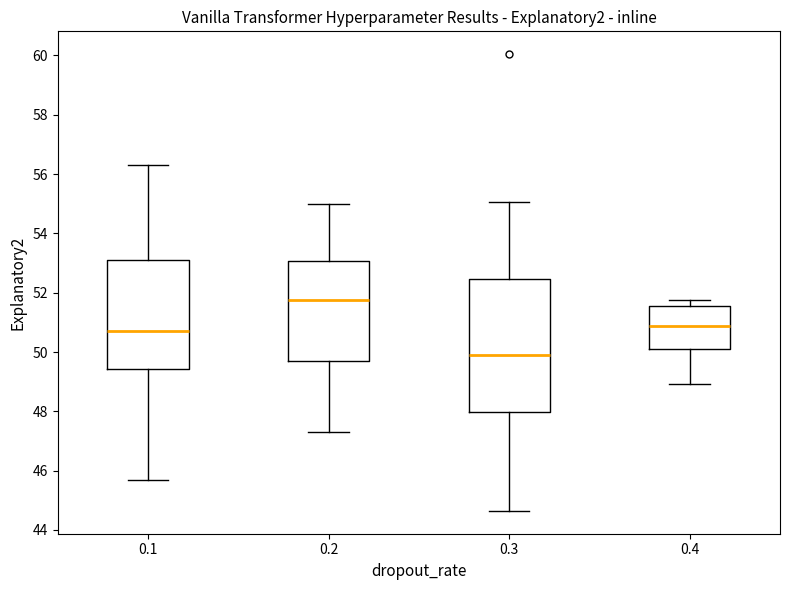

Which box's median line is the lowest?

0.3